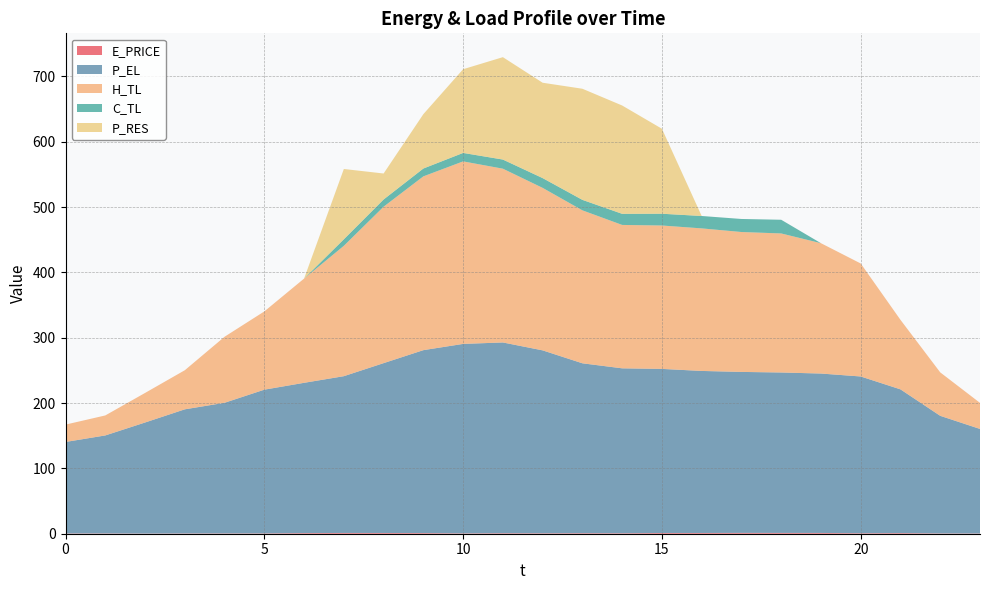

Reading left to right, list all the values displayed in this chart.

E_PRICE: 0=0.4	1=0.5	2=0.3	3=0.4	4=0.5	5=0.5	6=1.0	7=1.2	8=1.1	9=1.0	10=0.5	11=0.8	12=0.7	13=0.8	14=0.7	15=1.1	16=1.1	17=1.3	18=1.2	19=1.2	20=0.7	21=1.0	22=0.5	23=0.4
P_EL: 0=140.0	1=150.0	2=170.0	3=190.0	4=199.9	5=220.0	6=230.0	7=240.0	8=260.0	9=280.0	10=290.0	11=292.0	12=280.0	13=260.0	14=252.4	15=251.2	16=248.0	17=246.4	18=245.6	19=244.0	20=240.0	21=220.0	22=180.0	23=160.0
H_TL: 0=26.6	1=30.6	2=45.2	3=59.8	4=101.1	5=119.8	6=159.5	7=199.5	8=239.4	9=266.0	10=279.4	11=266.0	12=248.7	13=234.1	14=219.5	15=219.5	16=218.2	17=214.2	18=212.8	19=199.5	20=172.9	21=106.4	22=66.5	23=39.9
C_TL: 0=0.0	1=0.0	2=0.0	3=0.0	4=0.0	5=0.0	6=0.0	7=10.0	8=11.1	9=12.0	10=13.0	11=14.0	12=15.0	13=16.0	14=17.0	15=18.0	16=19.0	17=20.0	18=21.0	19=0.0	20=0.0	21=0.0	22=0.0	23=0.0
P_RES: 0=0.0	1=0.0	2=0.0	3=0.0	4=0.0	5=0.0	6=0.0	7=107.6	8=39.8	9=83.2	10=128.2	11=156.7	12=146.0	13=170.1	14=165.8	15=130.1	16=0.0	17=0.0	18=0.0	19=0.0	20=0.0	21=0.0	22=0.0	23=0.0